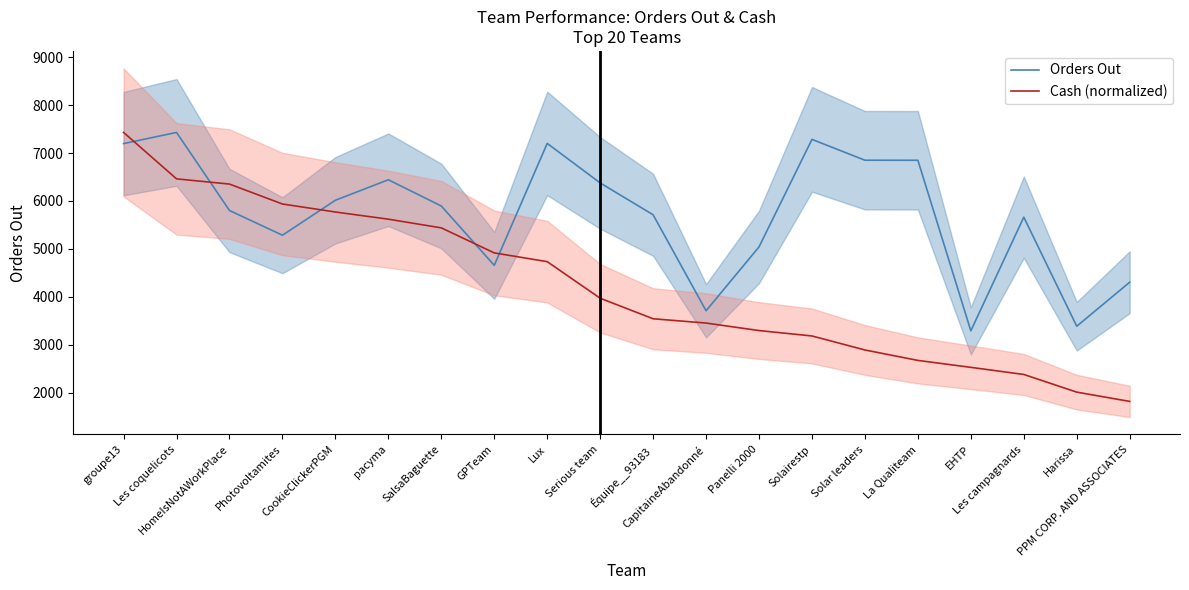

What is the difference between the highest and lowest values at HomeIsNotAWorkPlace?

551.9